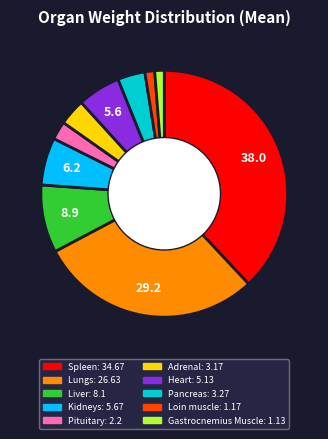

Does Heart represent more than half of the total?

No